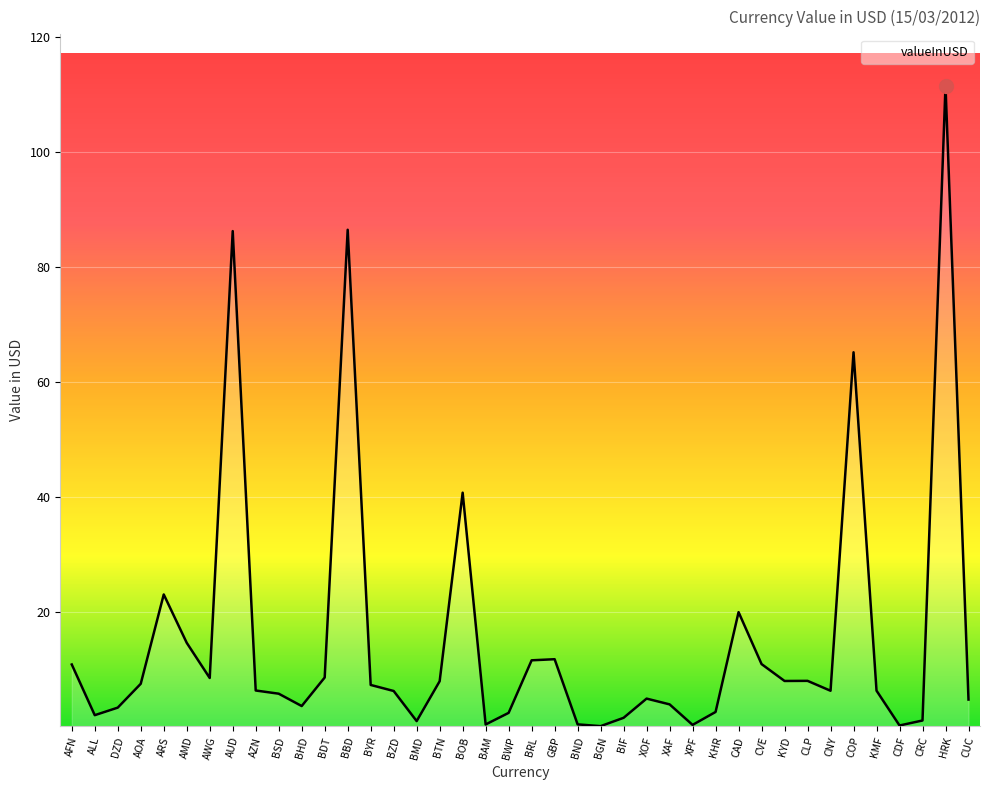

What position from the right is XOF?

15